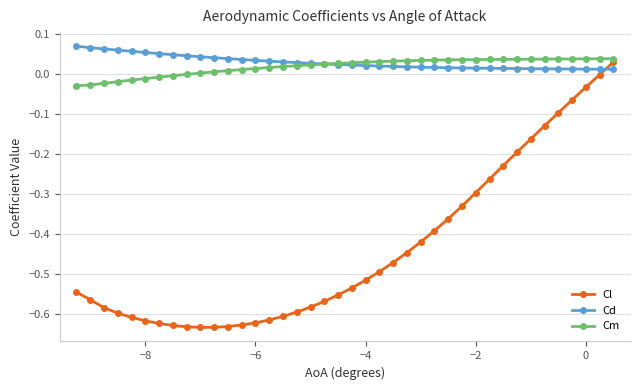

What are all the series names shown in the legend?

Cl, Cd, Cm